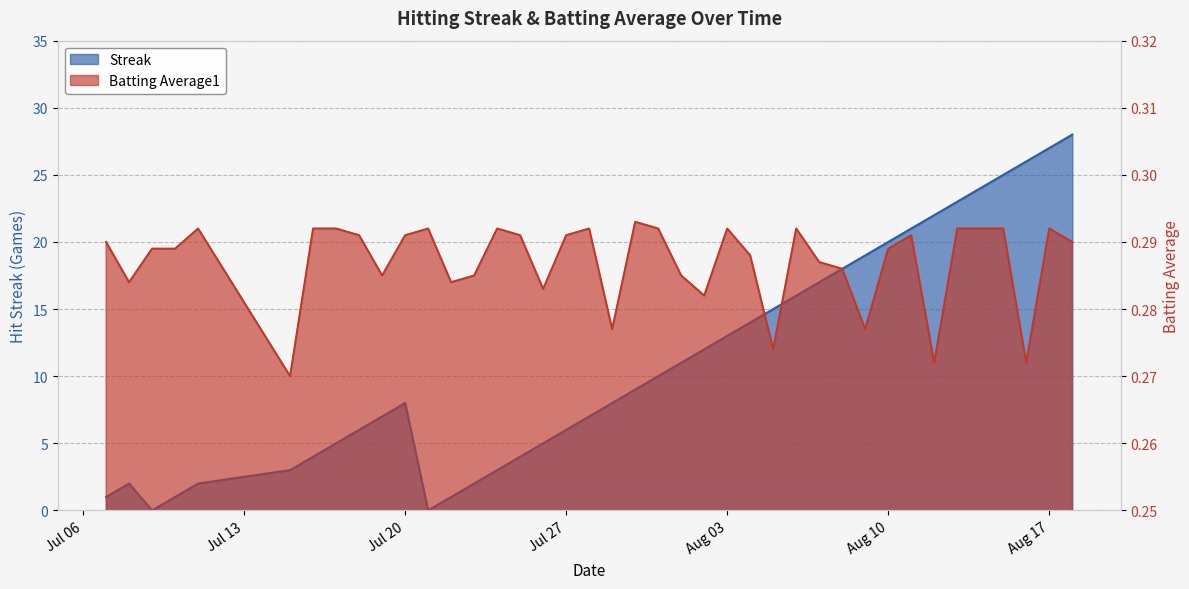

How many lines are shown in the chart?

2